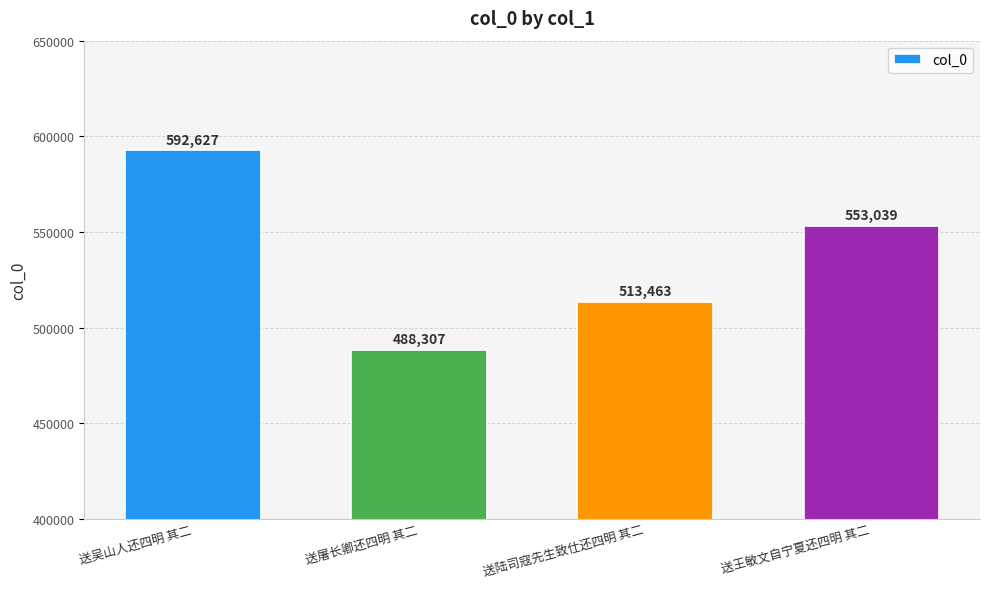

What is the difference between the values at 送王敏文自宁夏还四明 其二 and 送吴山人还四明 其二?

39588